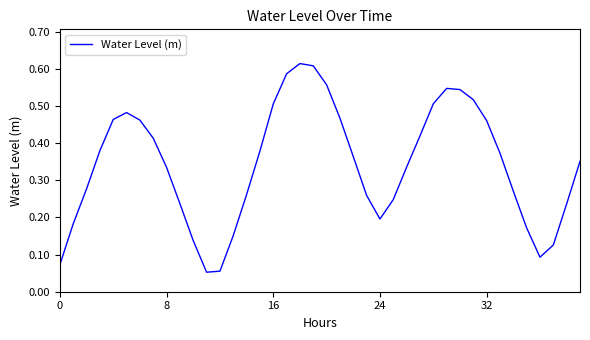

Which label corresponds to the smallest value in the chart?

11